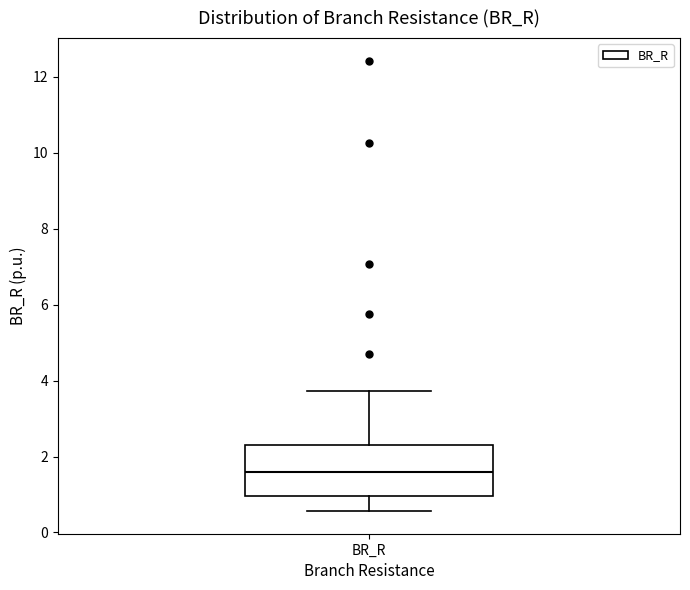

Transcribe this box plot: give where the median line is, the range the box spans, and where the two whiskers end, as read against the y-axis. The values are not printed on the chart, so give them approximately, as read against the axis.

median 1.6, box 1.0 to 2.4, whiskers 0.6 to 3.8